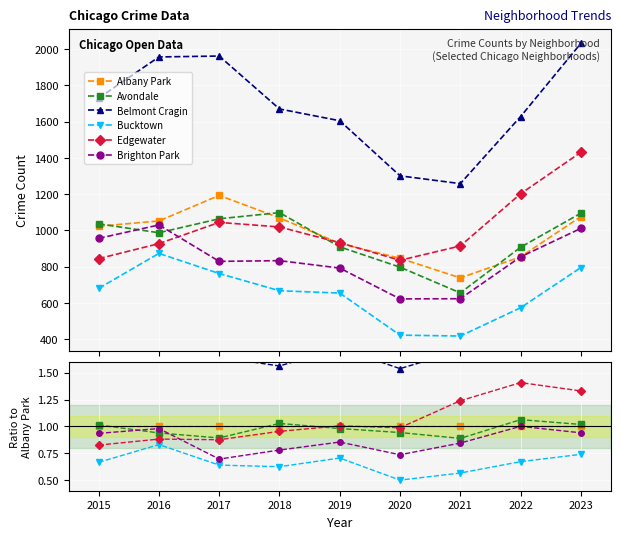

Reading right to left, transcribe all the data shown in this chart.

Albany Park: 1.0	1.0	1.0	1.0	1.0	1.0	1.0	1.0	1.0
Avondale: 1.0	1.1	0.9	0.9	1.0	1.0	0.9	0.9	1.0
Belmont Cragin: 1.9	1.9	1.7	1.5	1.7	1.6	1.6	1.9	1.7
Bucktown: 0.7	0.7	0.6	0.5	0.7	0.6	0.6	0.8	0.7
Edgewater: 1.3	1.4	1.2	1.0	1.0	1.0	0.9	0.9	0.8
Brighton Park: 0.9	1.0	0.8	0.7	0.9	0.8	0.7	1.0	0.9